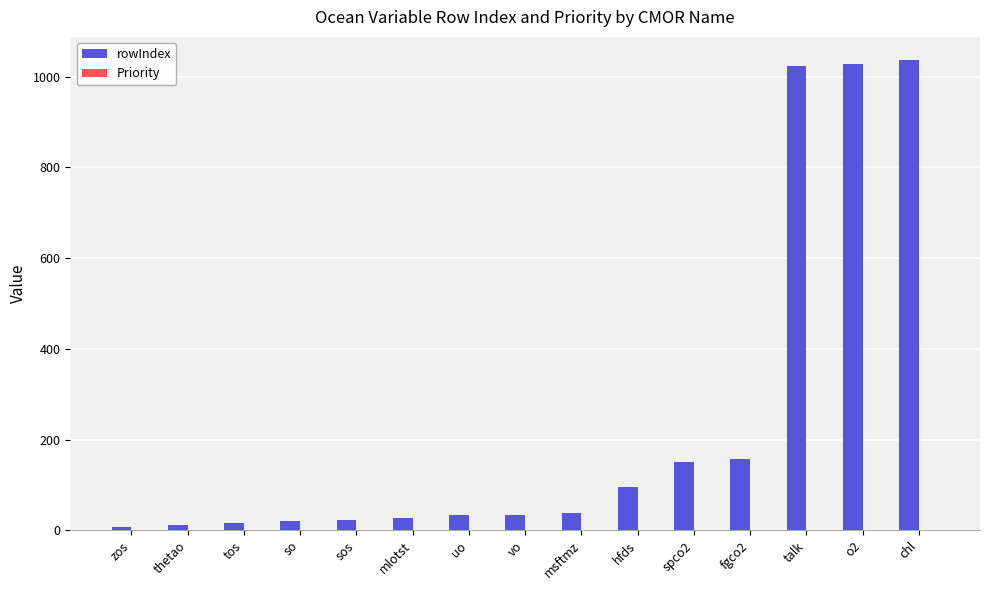

Where is rowIndex nearest to the value 521?

fgco2